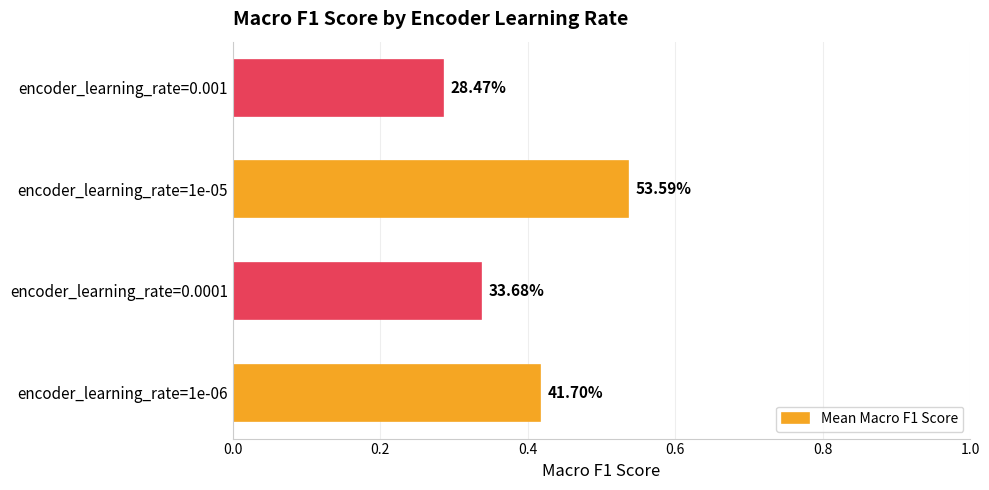

Count the values in the range 0 to 1.

4